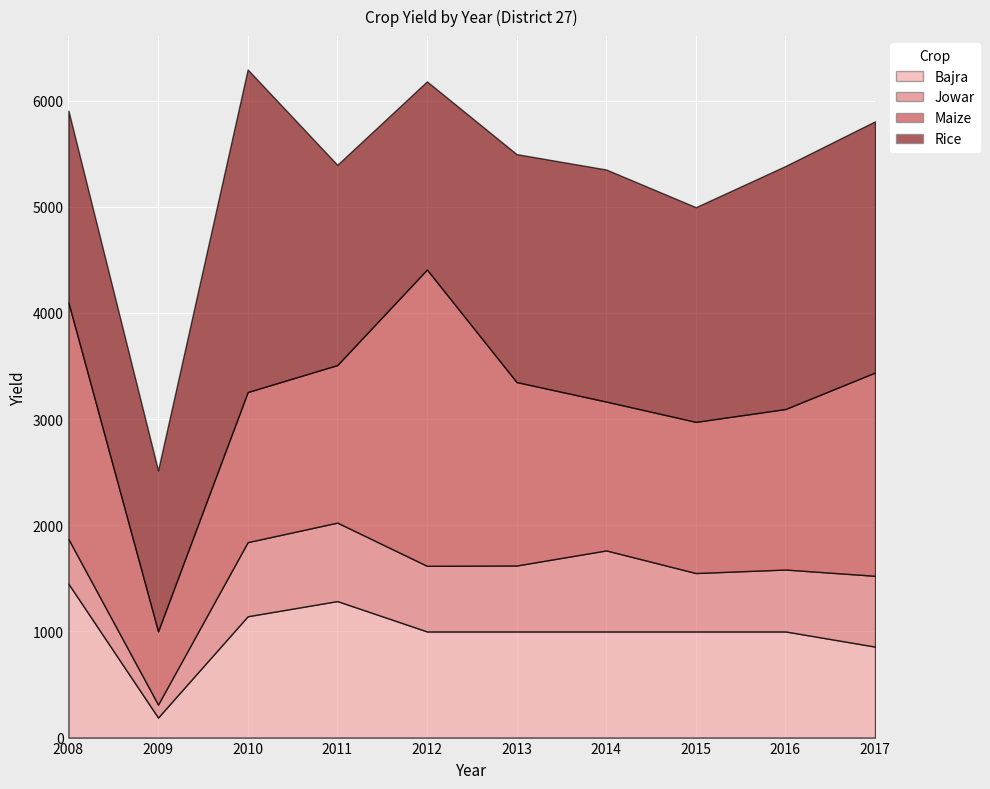

What is the difference between the Bajra values at 2009 and 2013?

811